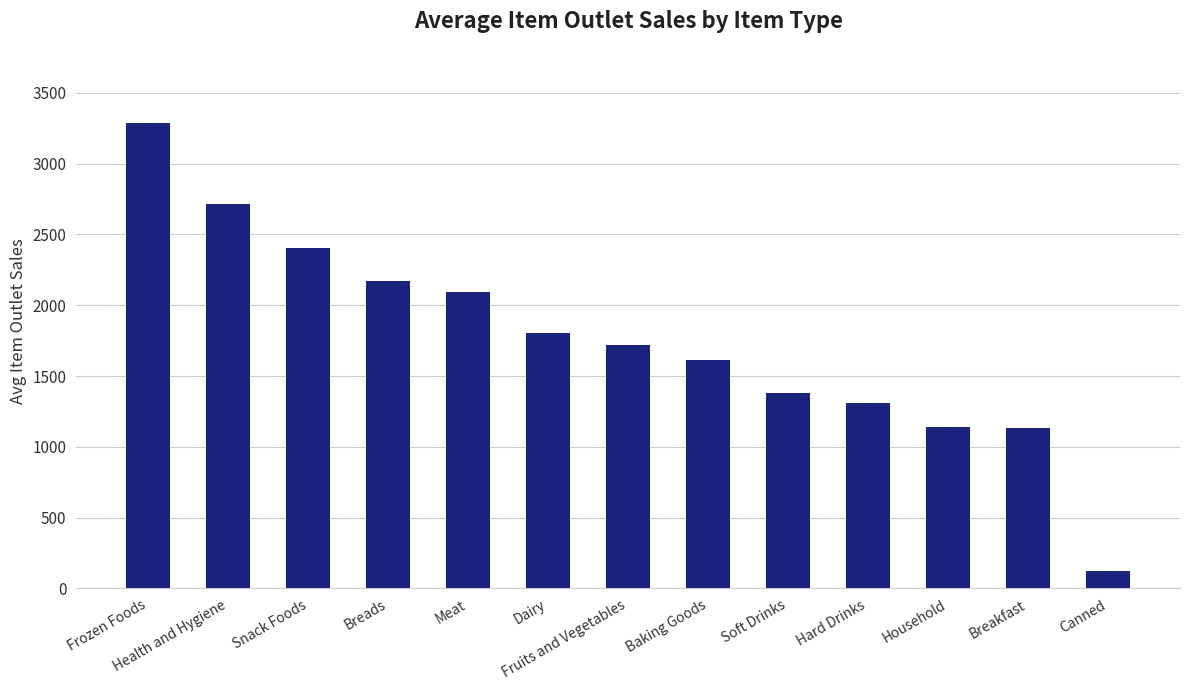

How many distinct data groups are displayed?

1